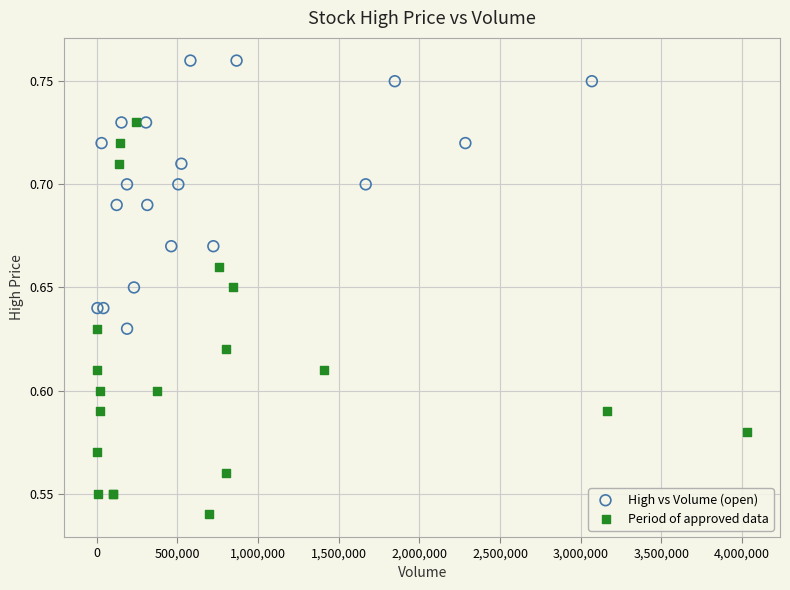

Which series reaches the maximum Y coordinate?

High vs Volume (open)